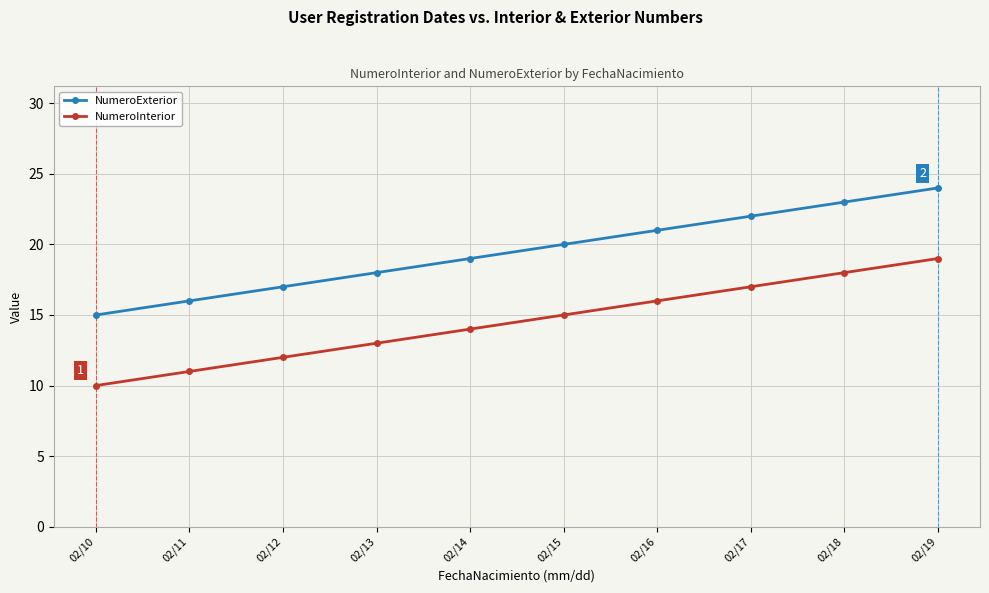

The NumeroInterior series shows 11 at 02/11. True or false?

True